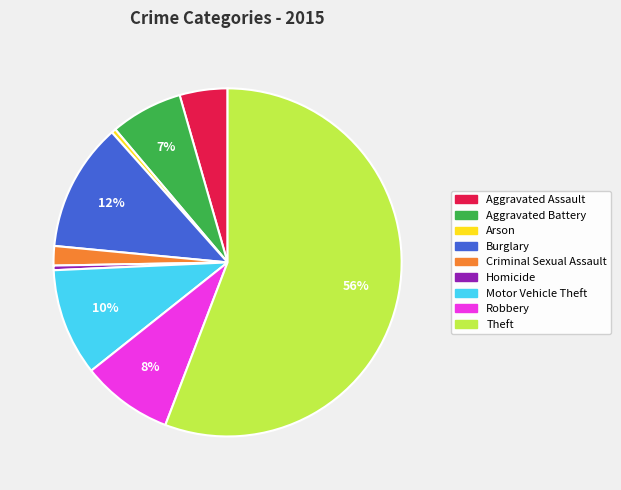

How many segments does this pie chart have?

9